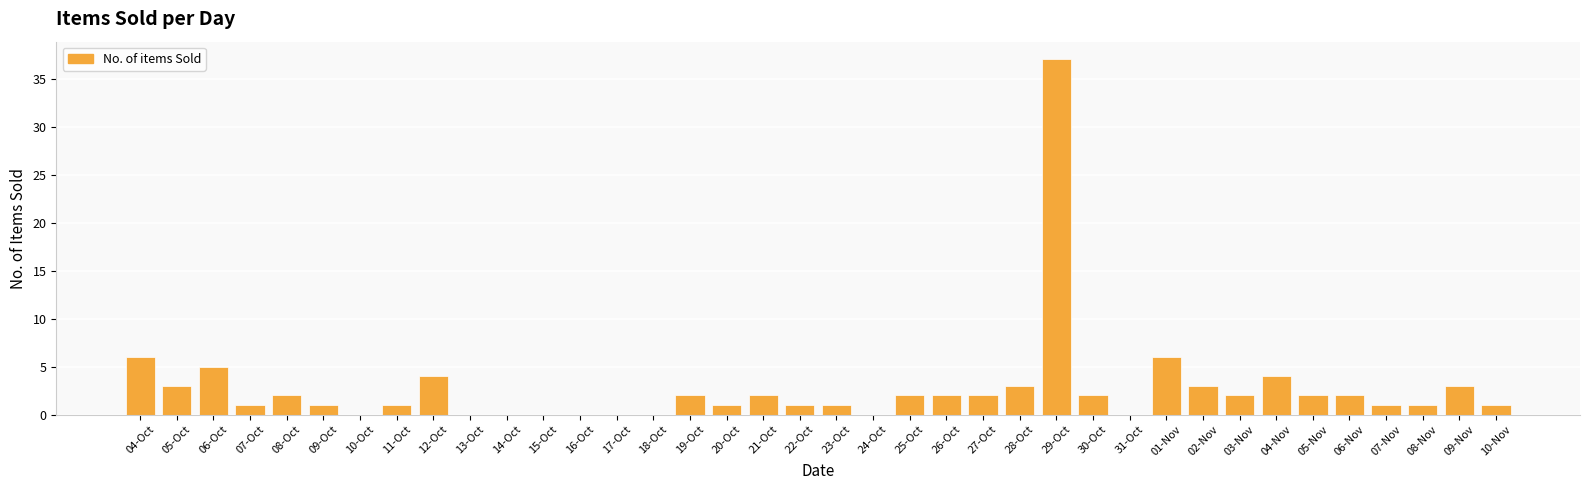

The chart shows a value of 2 at 26-Oct. True or false?

True